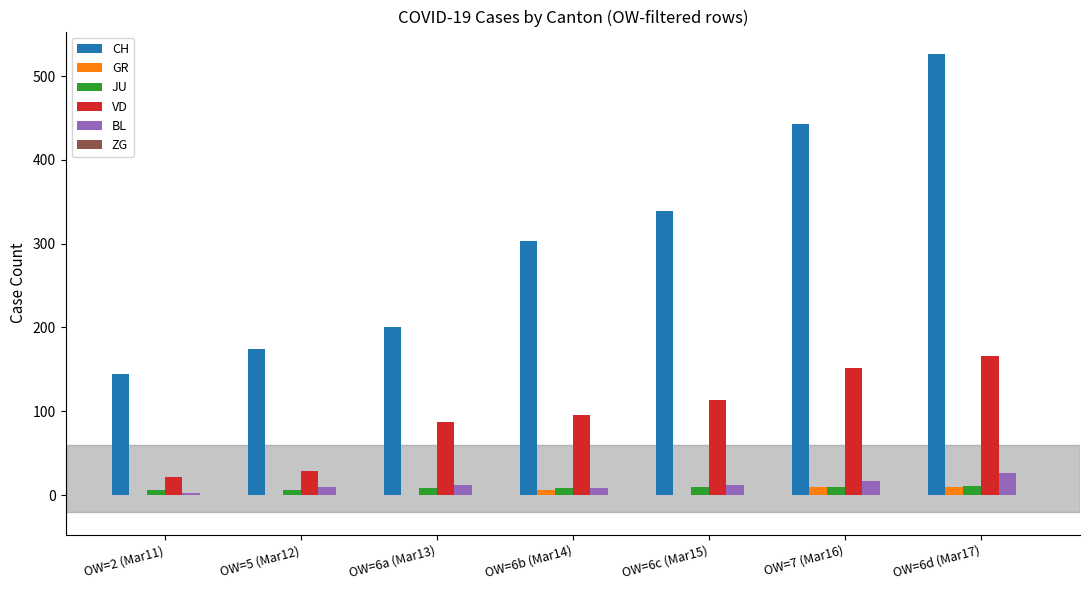

Between OW=2 (Mar11) and OW=6b (Mar14), which series saw the biggest shift?

CH